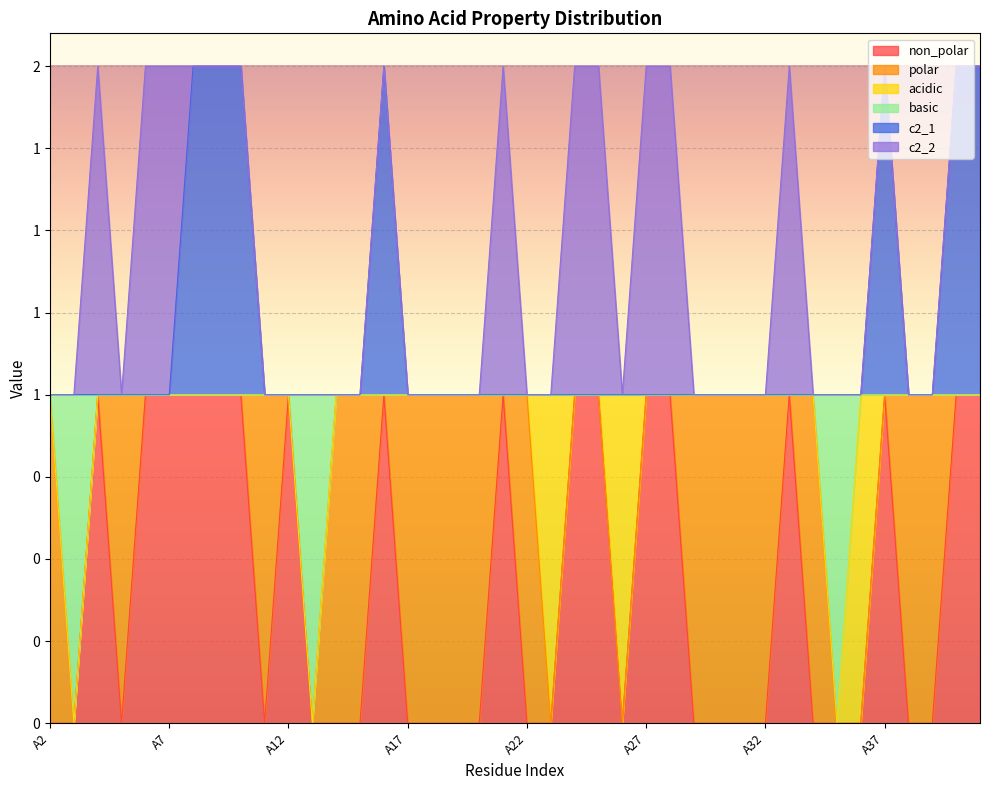

What is the spread (max minus min) of values at A15?

1